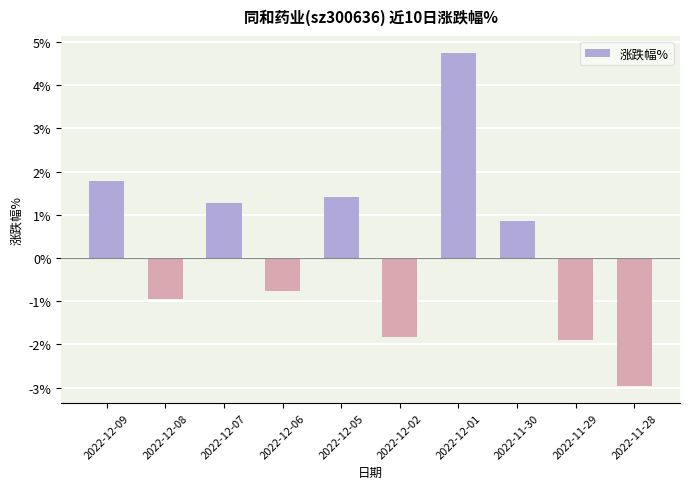

Where is the data nearest to the value 0?

2022-12-06